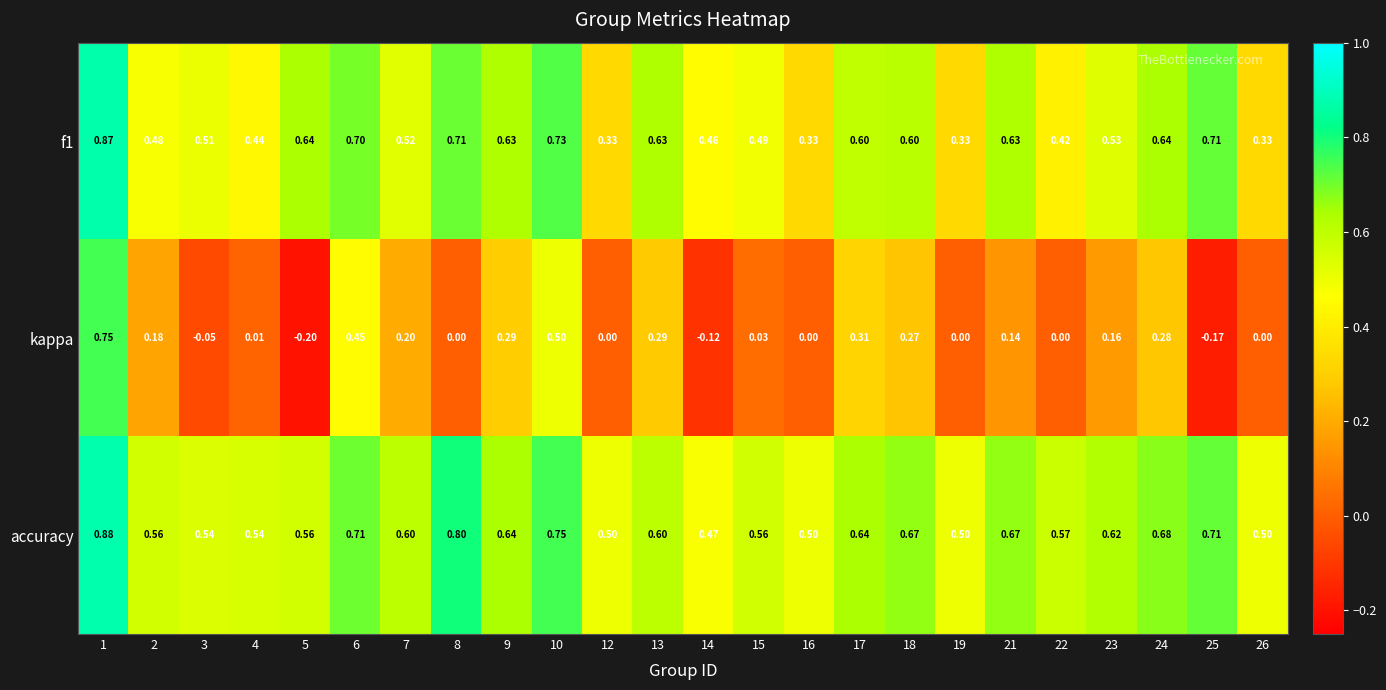

Between 6 and 9, which series saw the biggest shift?

kappa